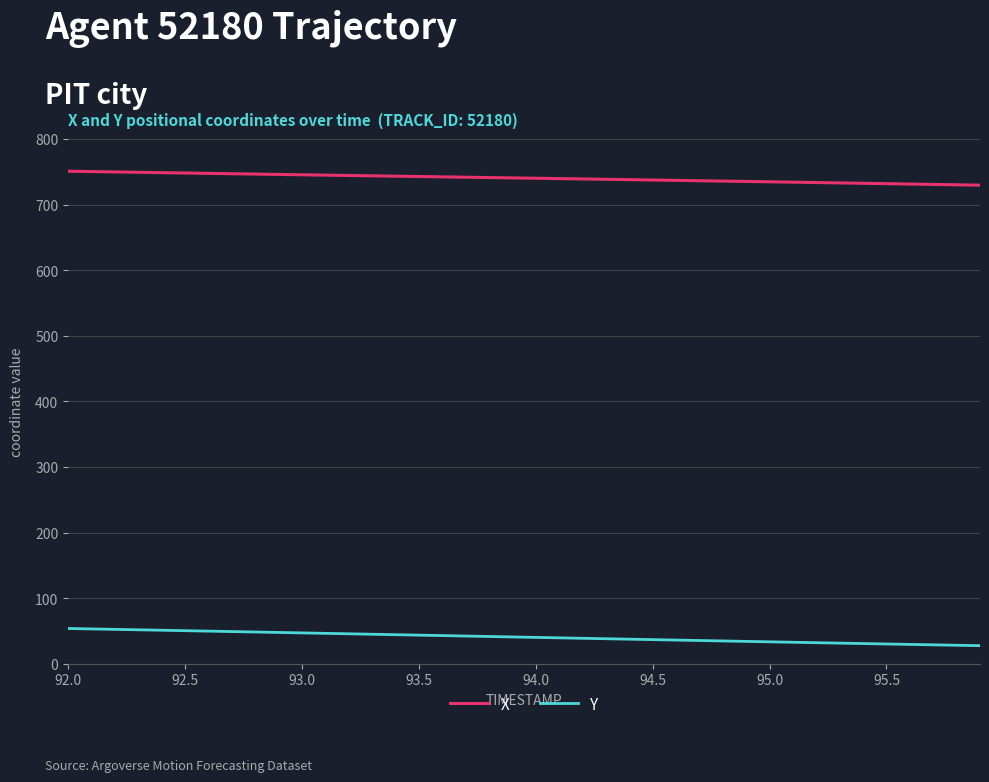

What are all the series names shown in the legend?

X, Y